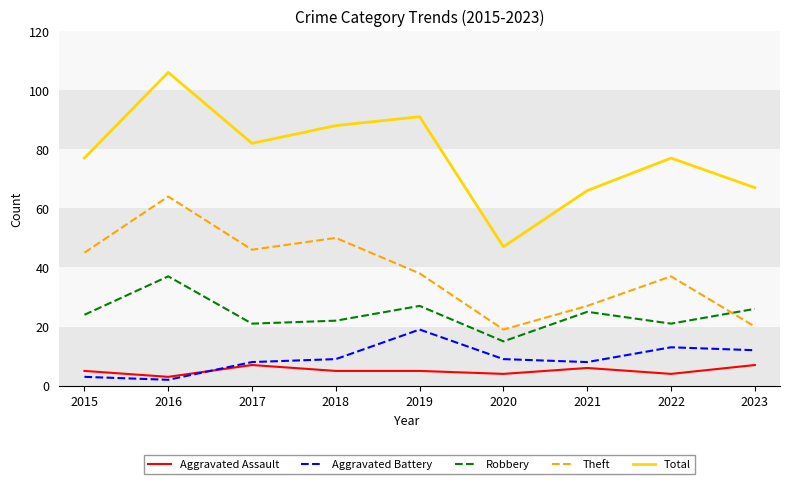

How many series are shown in this chart?

5